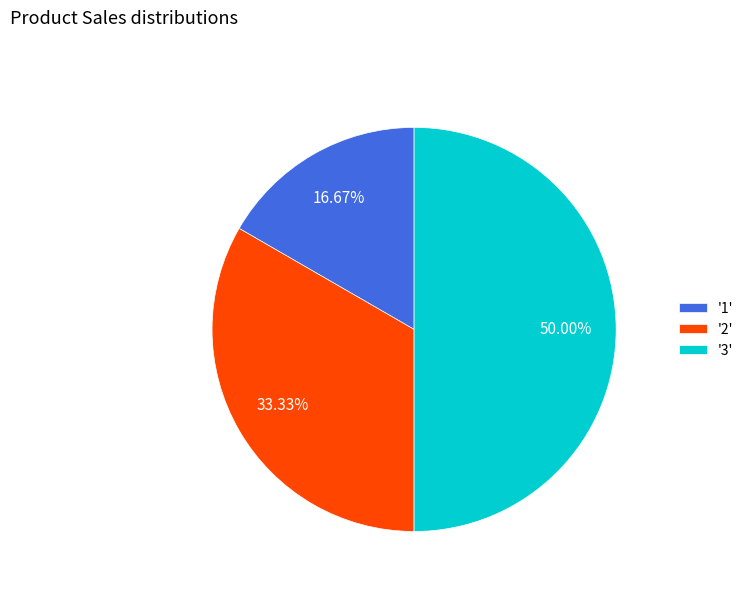

What is the ratio of the value at '1' to the value at '2'?

0.5